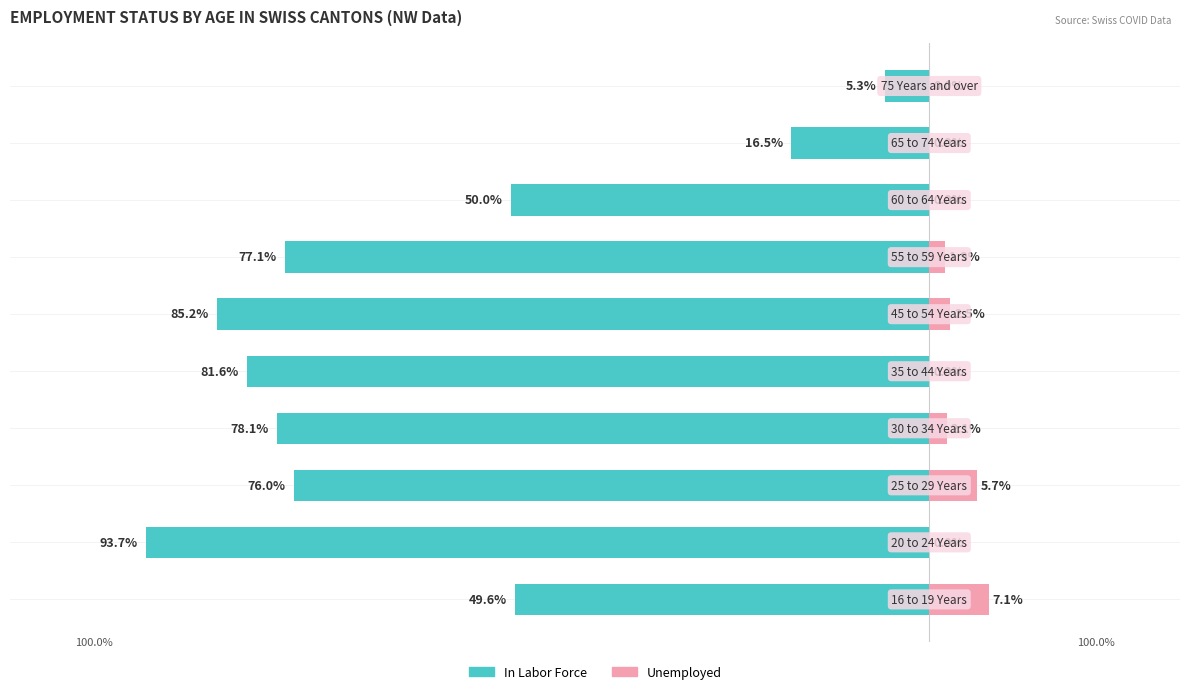

Which has a higher value, 8 or 0?

8